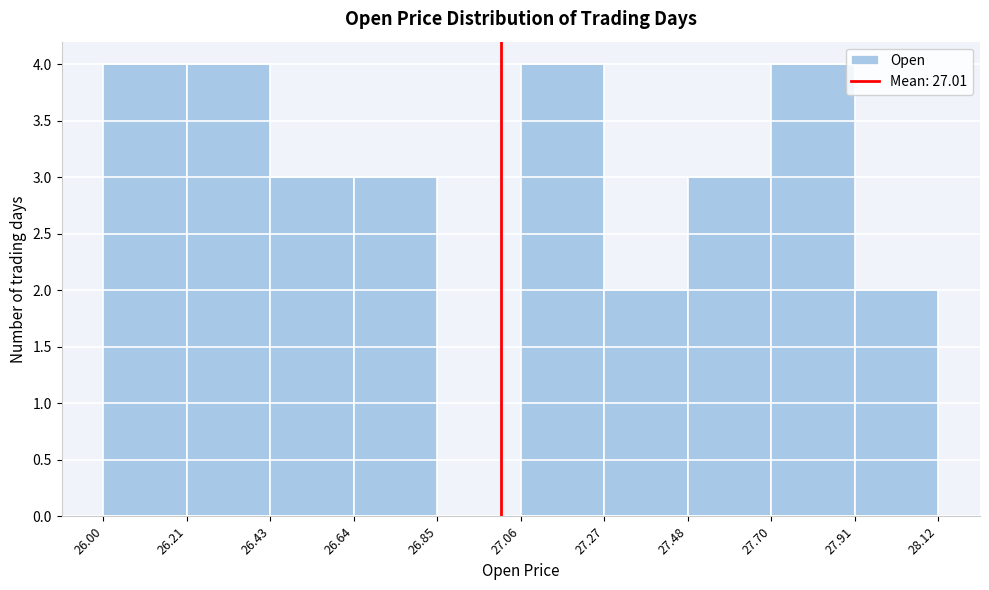

Reading left to right, transcribe this chart: for each bar, give the range it covers on the x-axis and its height. The values are not printed on the chart, so give them approximately, as read against the axis.

26.00 to 26.21: 4
26.21 to 26.43: 4
26.43 to 26.64: 3
26.64 to 26.85: 3
26.85 to 27.06: 0
27.06 to 27.27: 4
27.27 to 27.48: 2
27.48 to 27.70: 3
27.70 to 27.91: 4
27.91 to 28.12: 2